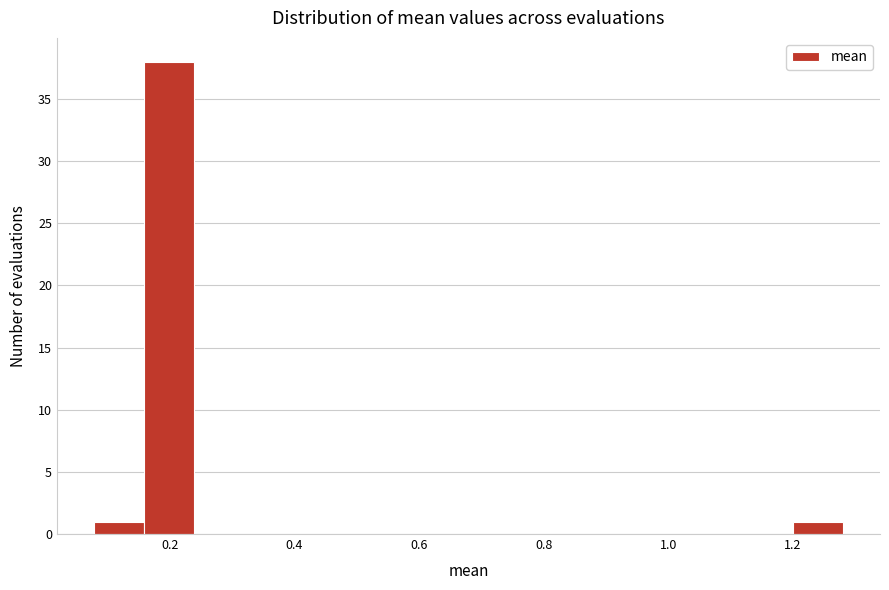

How tall is the bar that spans 1.20 to 1.28 on the x-axis? Neither the bar edges nor the heights are printed on the chart, so give them approximately, as read against the axes.

1